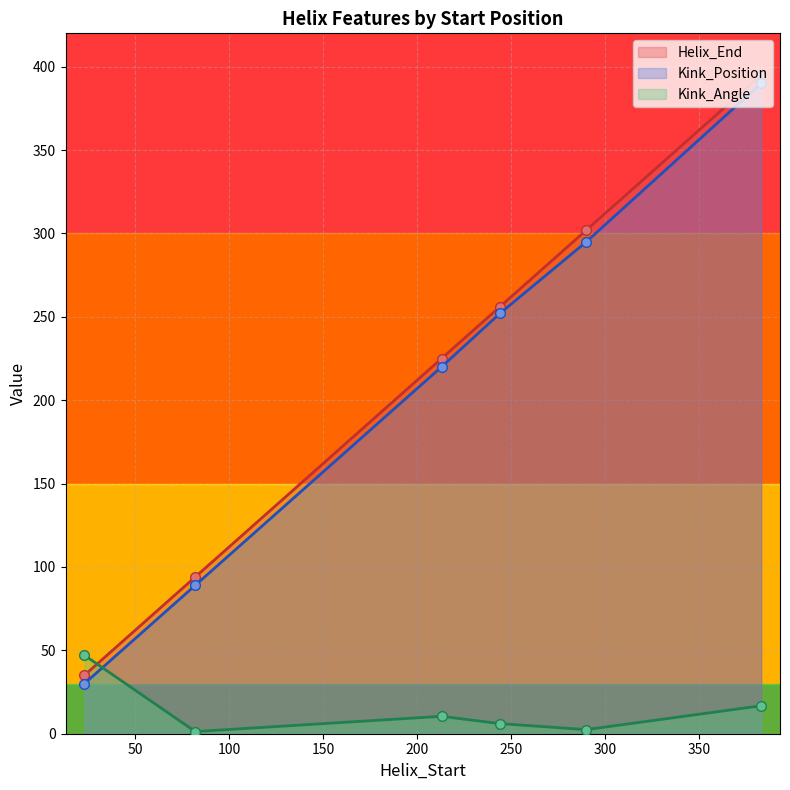

Rank the series by their maximum value, from lowest to highest.

Kink_Angle, Kink_Position, Helix_End